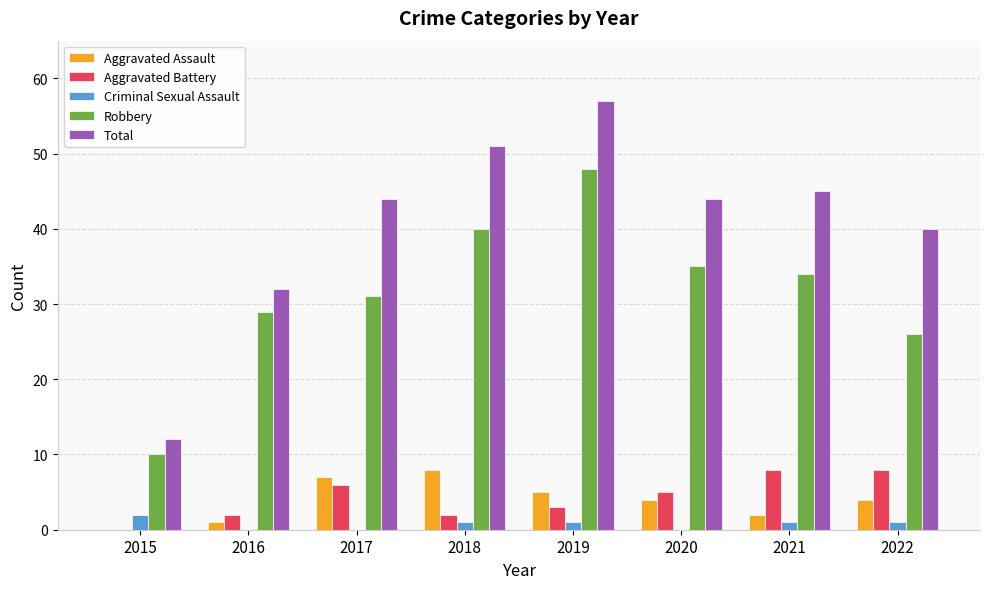

What is the maximum value shown in the chart?

57